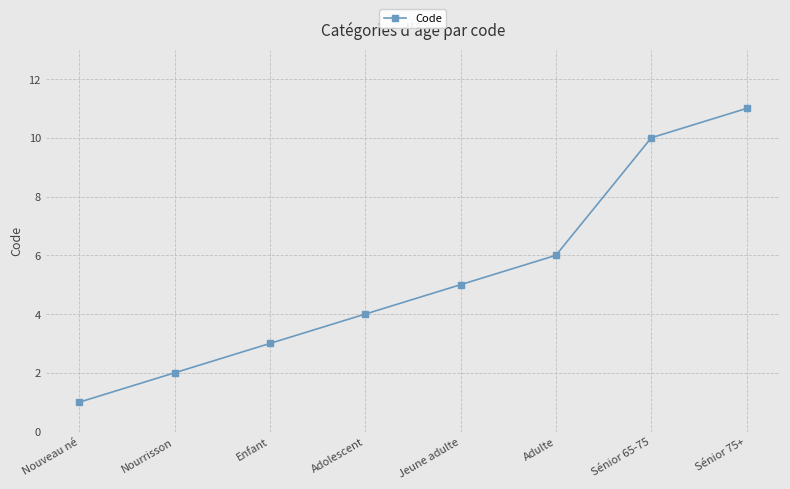

Rank the categories by value from lowest to highest.

Nouveau né, Nourrisson, Enfant, Adolescent, Jeune adulte, Adulte, Sénior 65-75, Sénior 75+